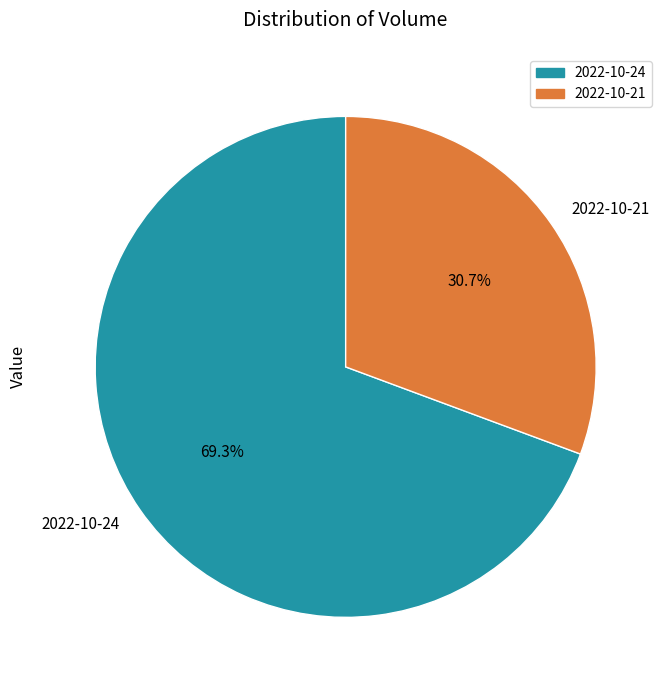

Approximately how many times larger is the value at 2022-10-24 compared to 2022-10-21?

2.3